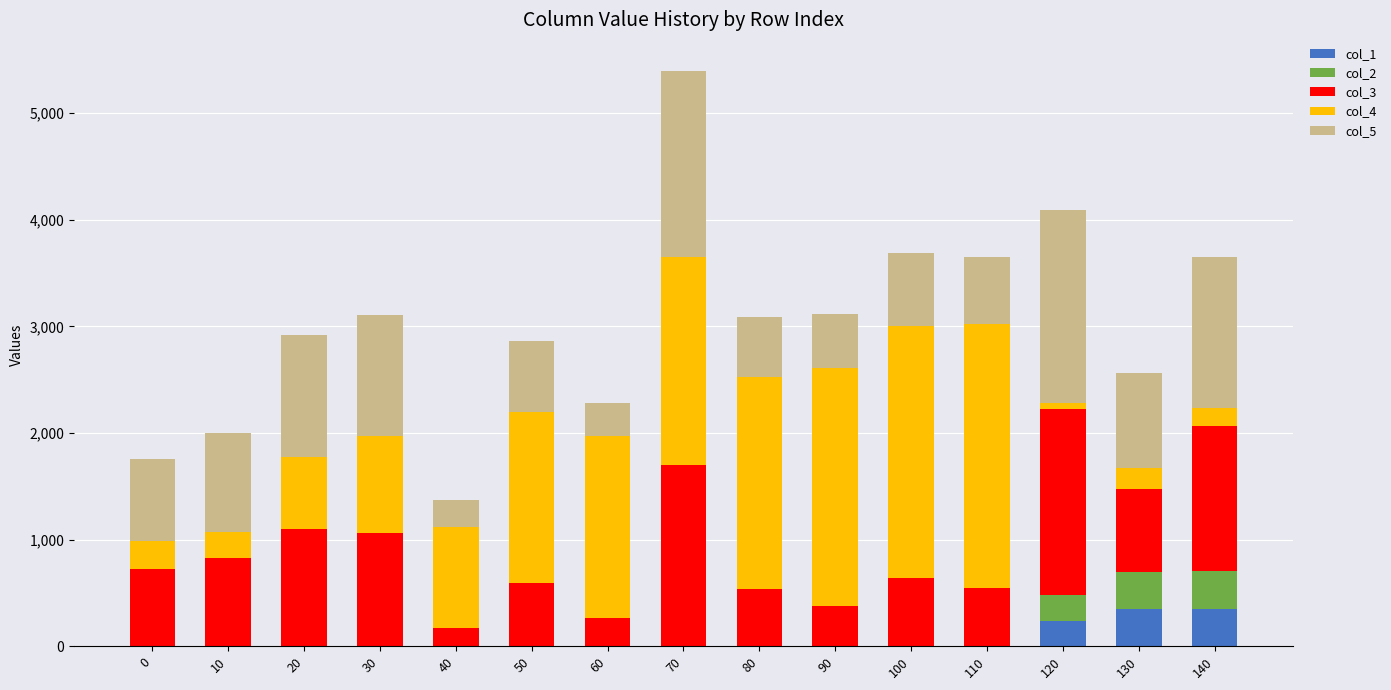

How many distinct data groups are displayed?

5